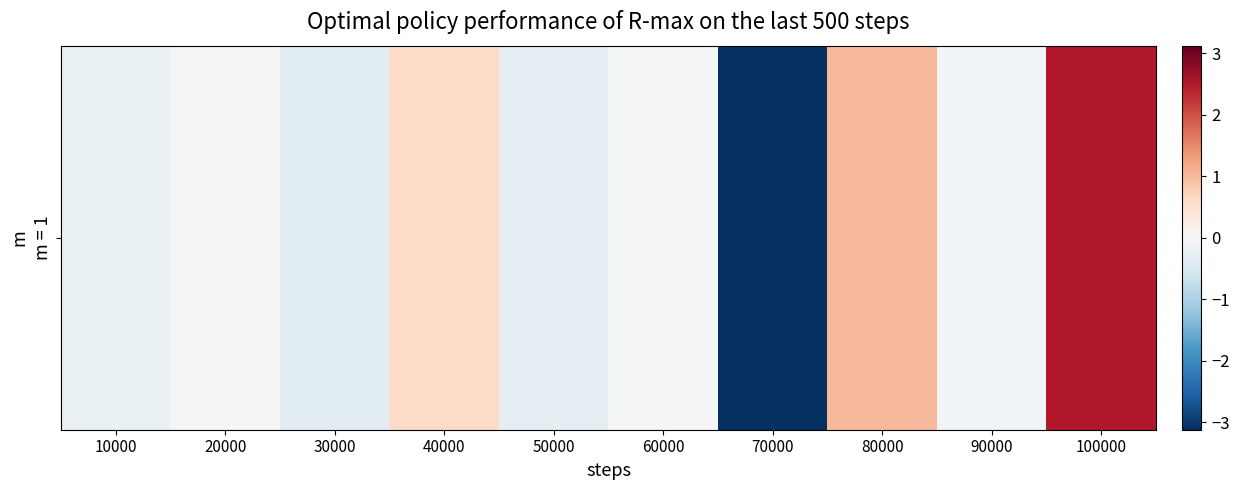

Reading left to right, what are all the values shown in this chart?

-0.2	-0.0	-0.4	0.6	-0.3	-0.0	-3.1	1.0	-0.1	2.5